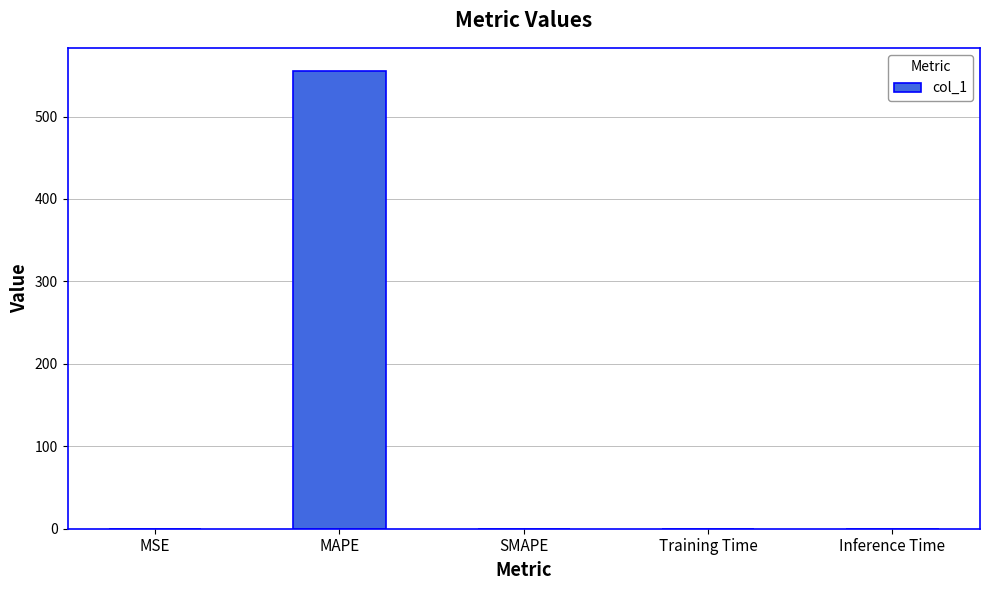

What is the sum of all values?

555.6